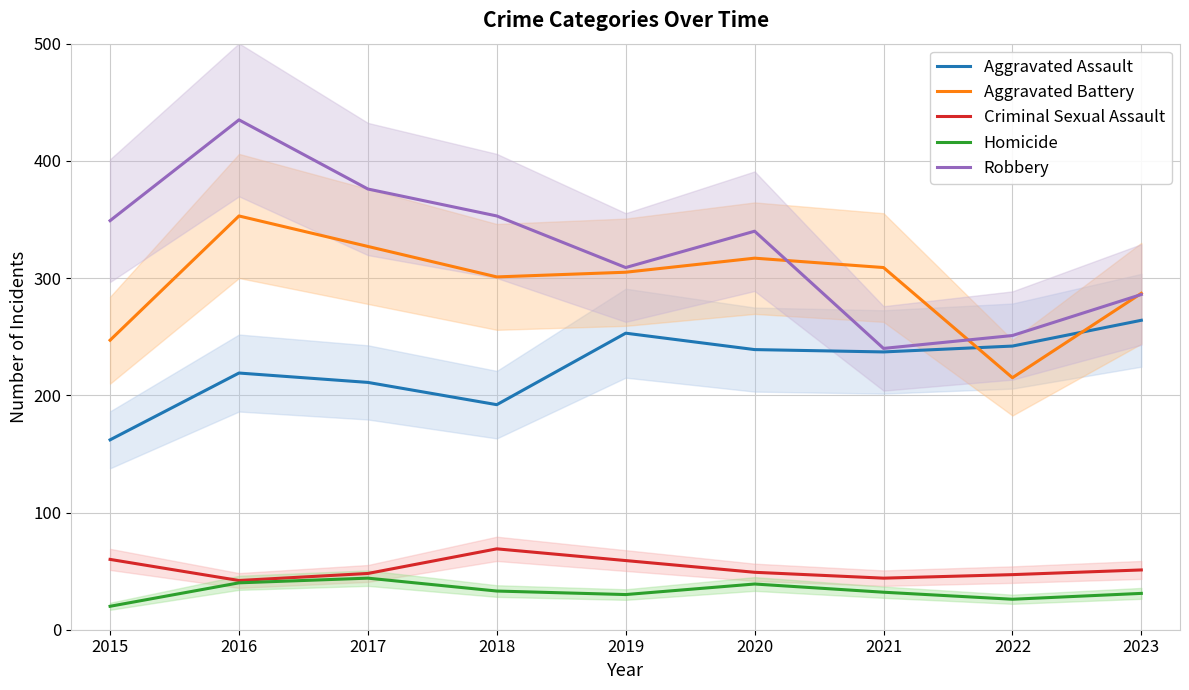

At which category does the chart reach its peak across all series?

2016